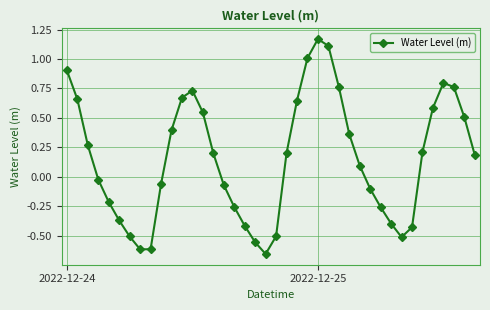

How many interior local peaks (higher than both neighbors) does the data have?

3